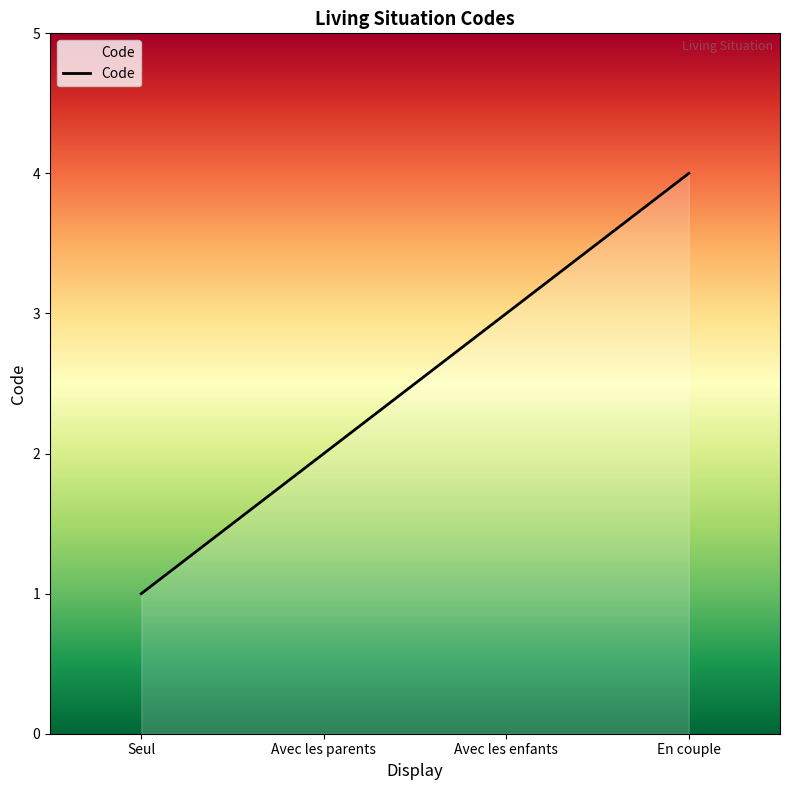

Does the chart display data point markers on the line(s)?

No